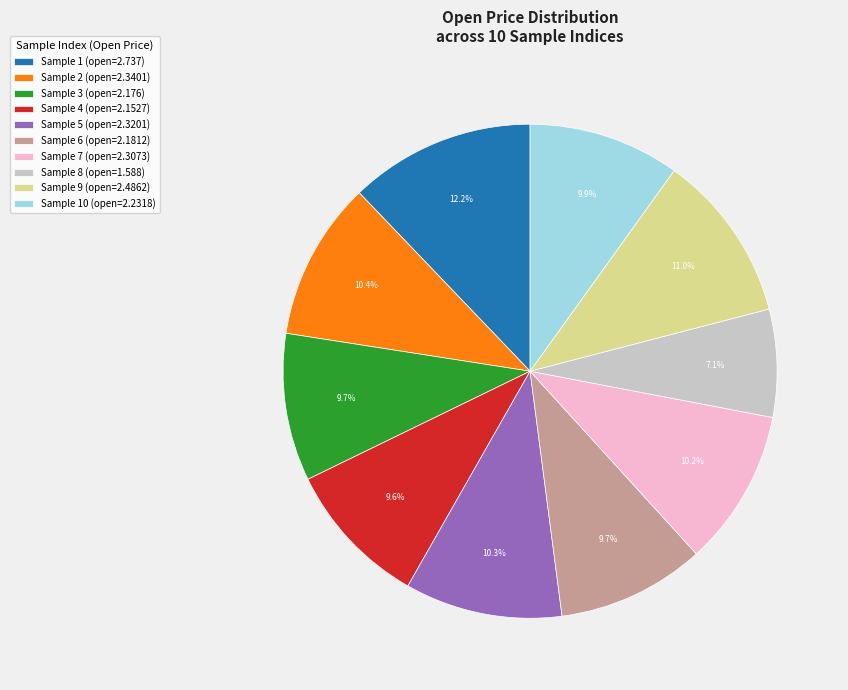

Combined, do Sample 3 (open=2.176) and Sample 7 (open=2.3073) account for over 50%?

No